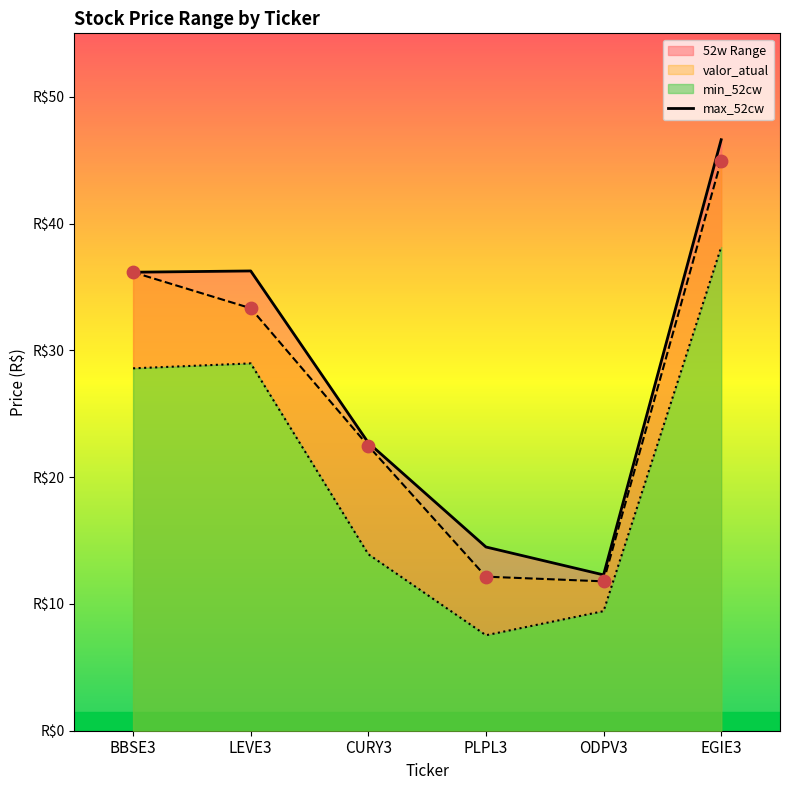

What is the change in value from ODPV3 to EGIE3?

+34.3